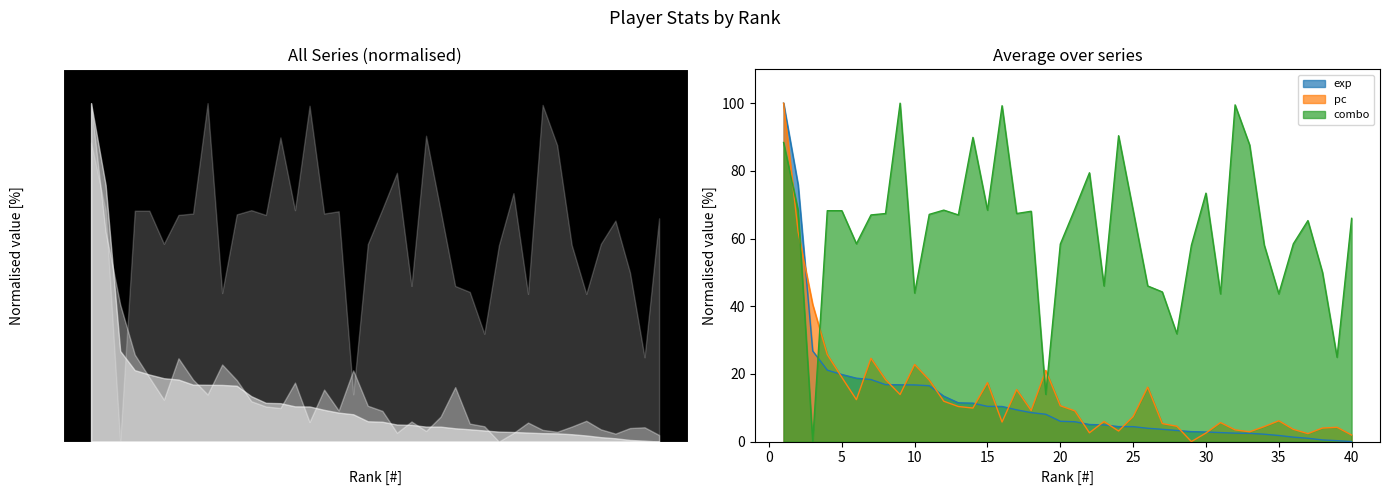

What is the value of the pc point at the 11th from the left?

18.2